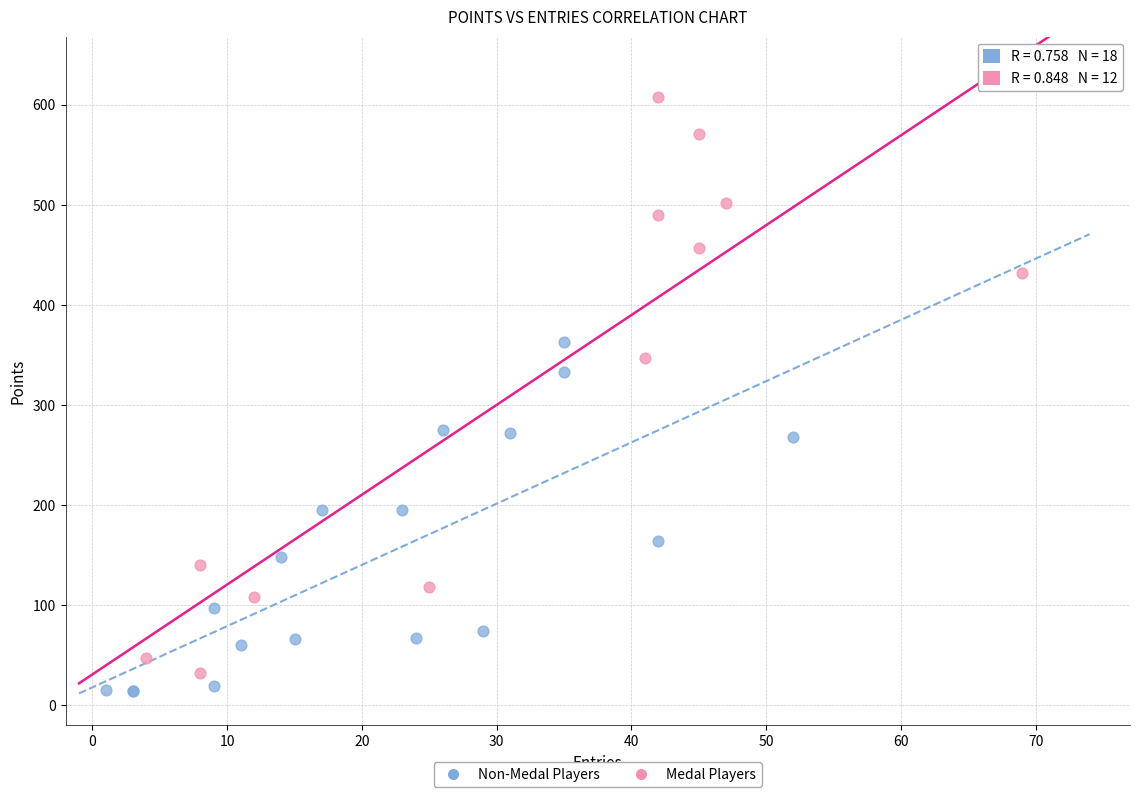

Which series reaches the maximum Y coordinate?

Medal Players